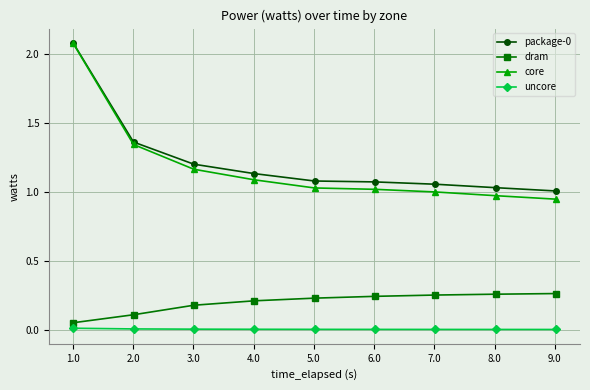

What is the maximum value for core?

2.1